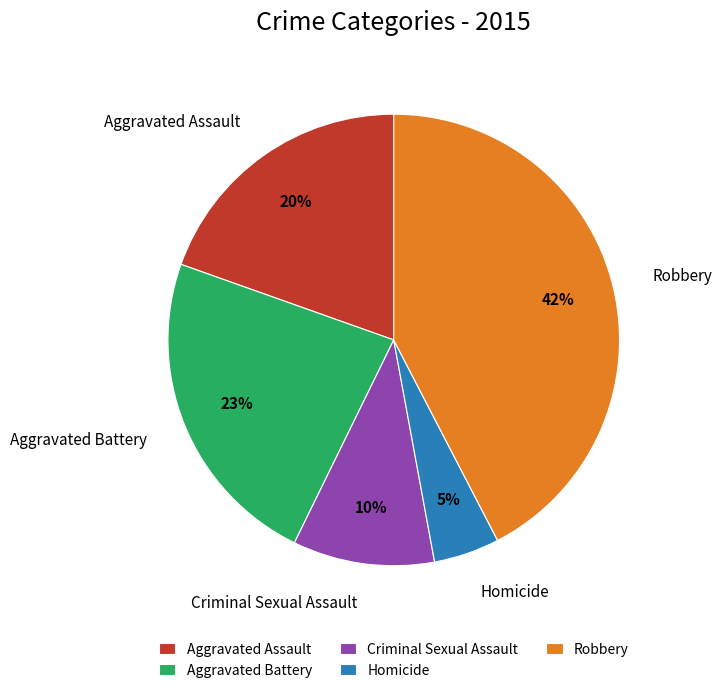

True or false: Robbery accounts for 42% of the total.

True